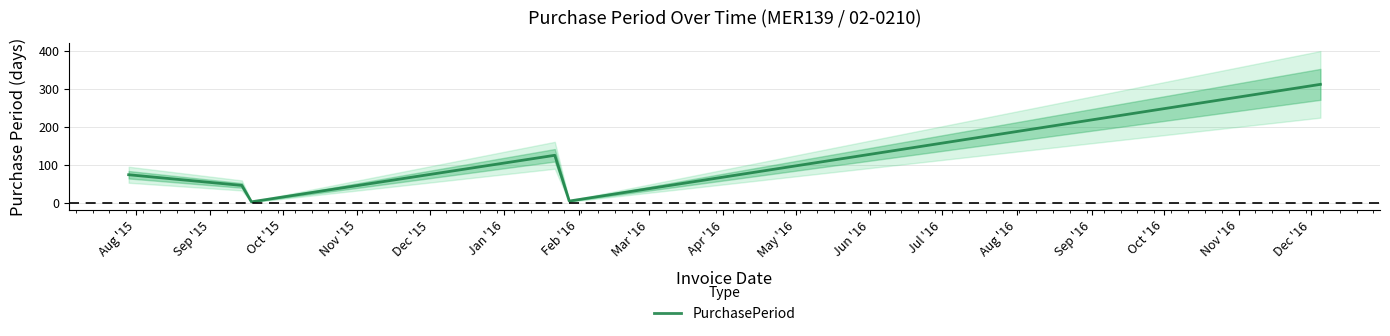

True or false: the data shows 120 at Aug '15.

False